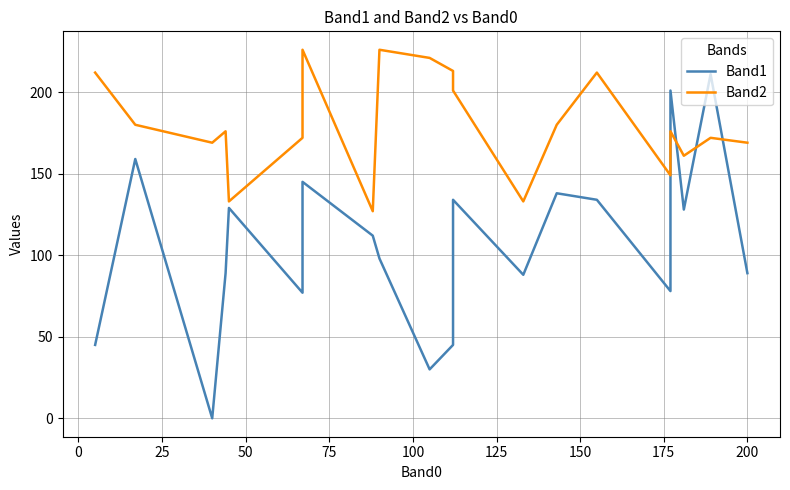

How many values in the Band2 series exceed 176?

9